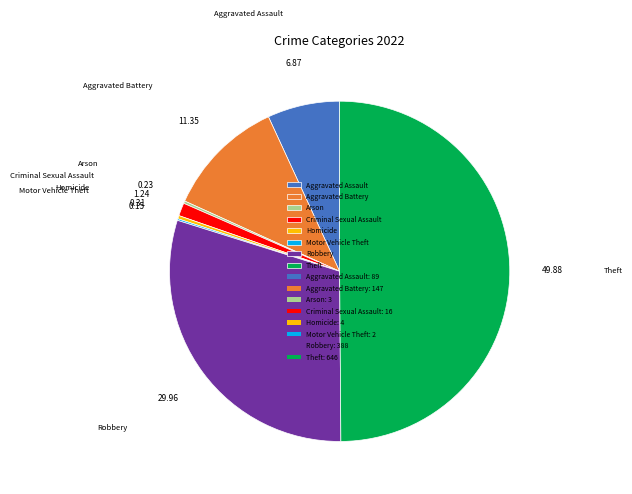

Combined, do Aggravated Assault and Homicide account for over 50%?

No